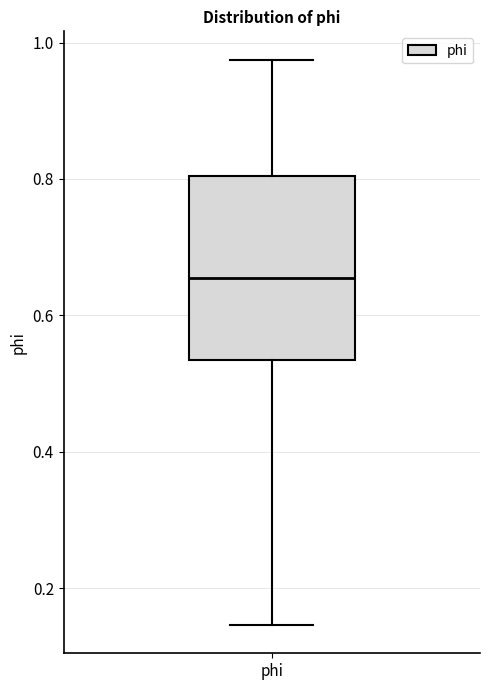

Where does the median line of the box for phi sit on the y-axis? The values are not printed on the chart, so give them approximately, as read against the axis.

0.66